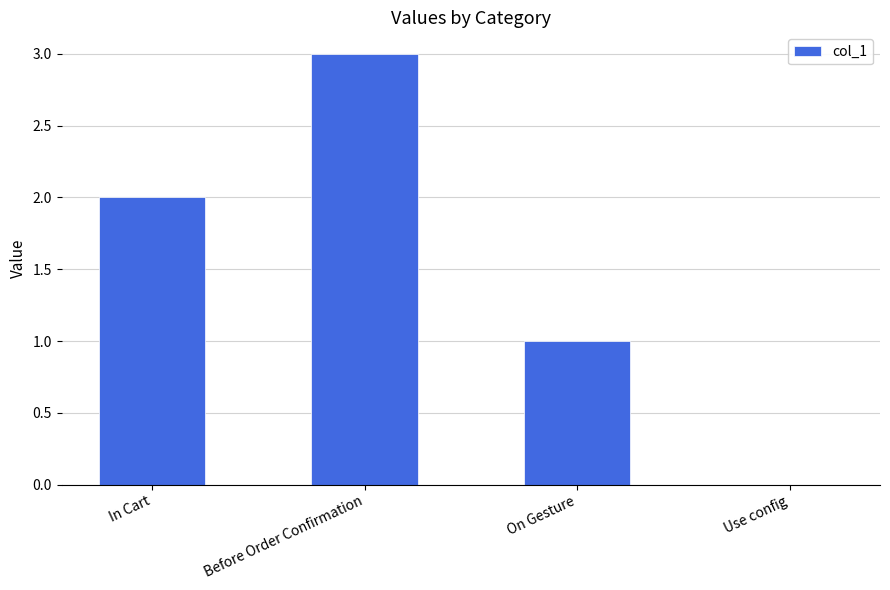

Are the bars horizontal?

No